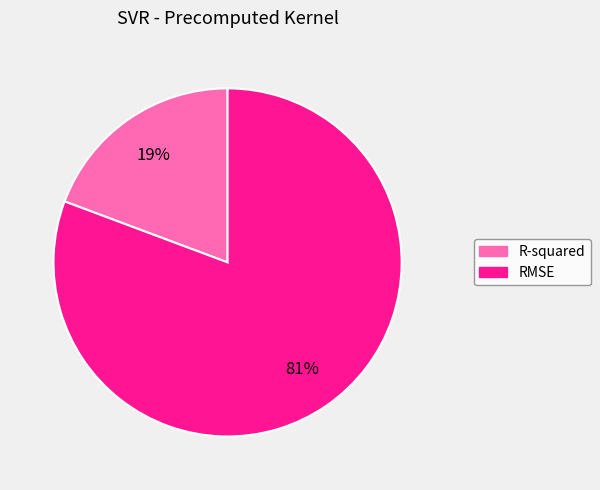

Is it true that R-squared is 32% of the pie?

False